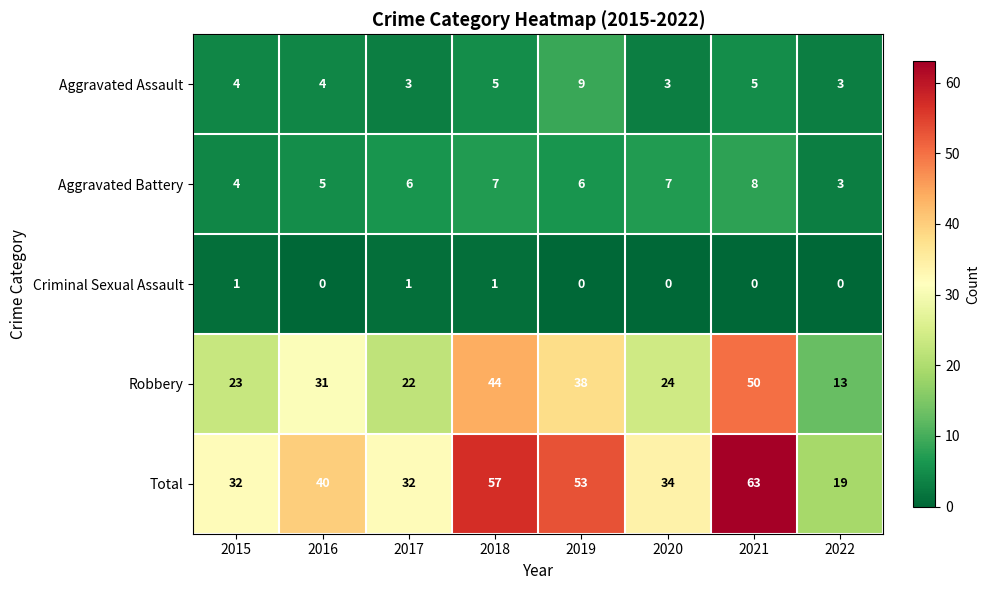

Is it true that Robbery equals 12 at 2017?

False